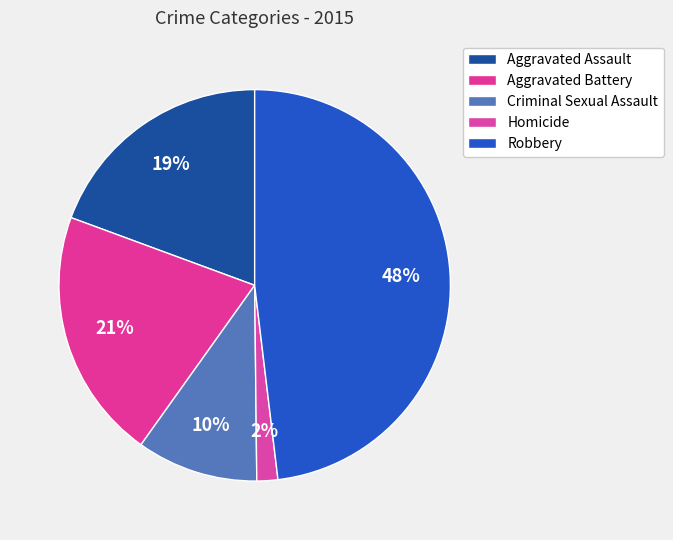

Does Homicide represent more than half of the total?

No